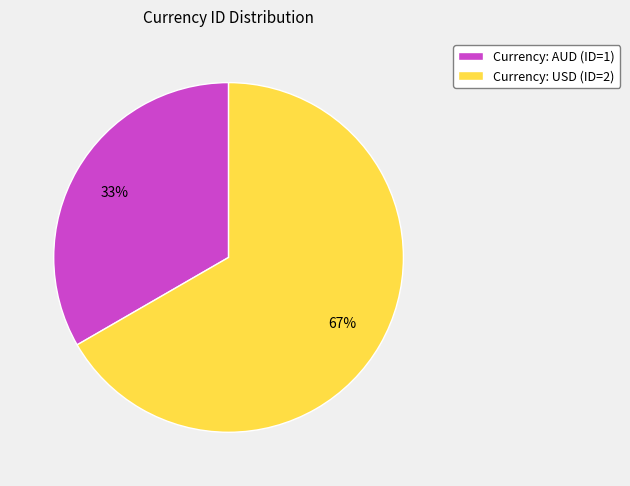

The Currency: AUD (ID=1) slice represents 33% of the pie. True or false?

True